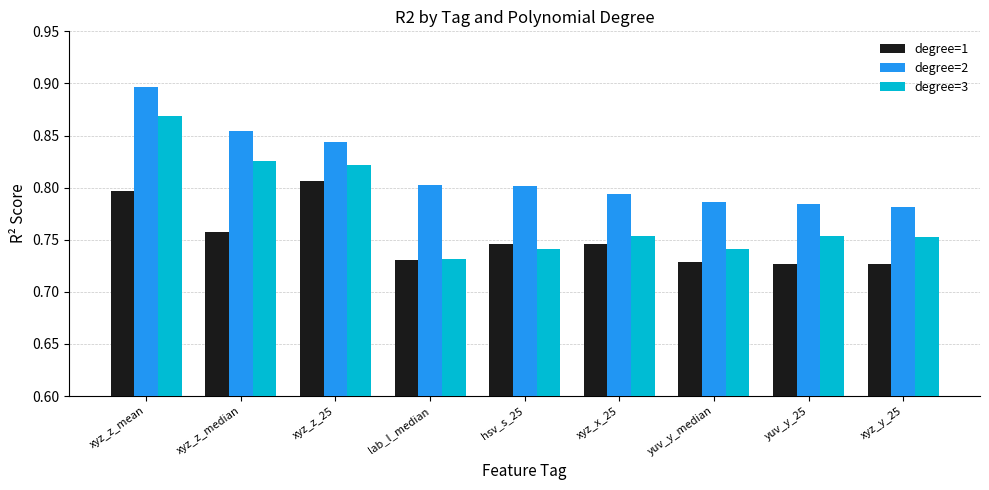

True or false: degree=2 has a value of 0.8 at yuv_y_25.

True